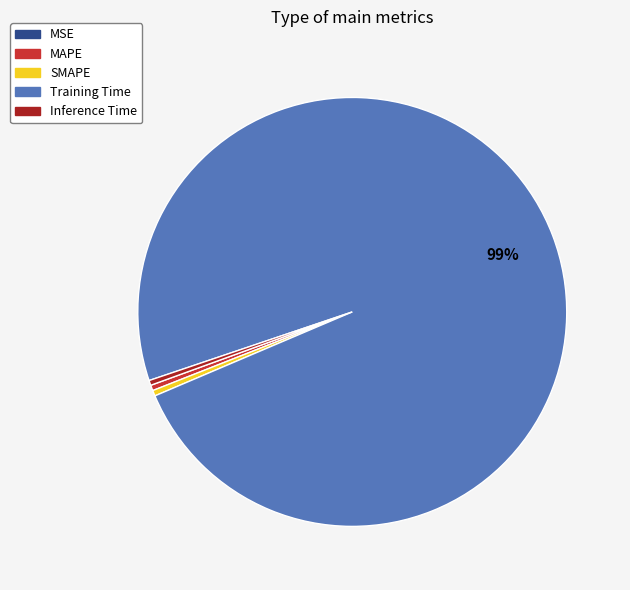

Which slice is the largest?

Training Time